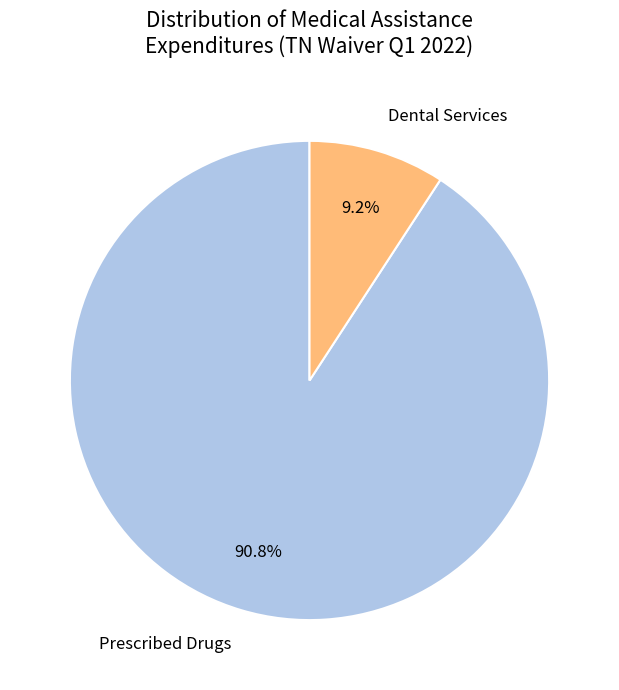

What is the largest slice in the pie chart?

Prescribed Drugs